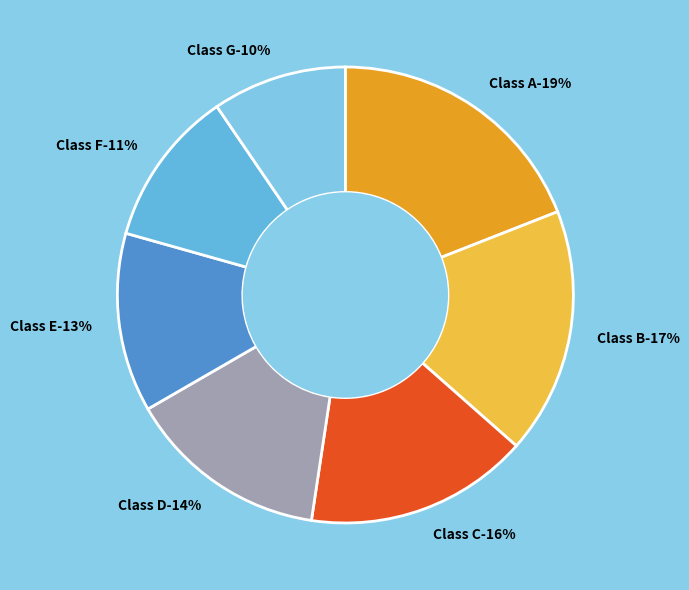

To the nearest percent, what is the combined percentage of Class E and Class F?

24%